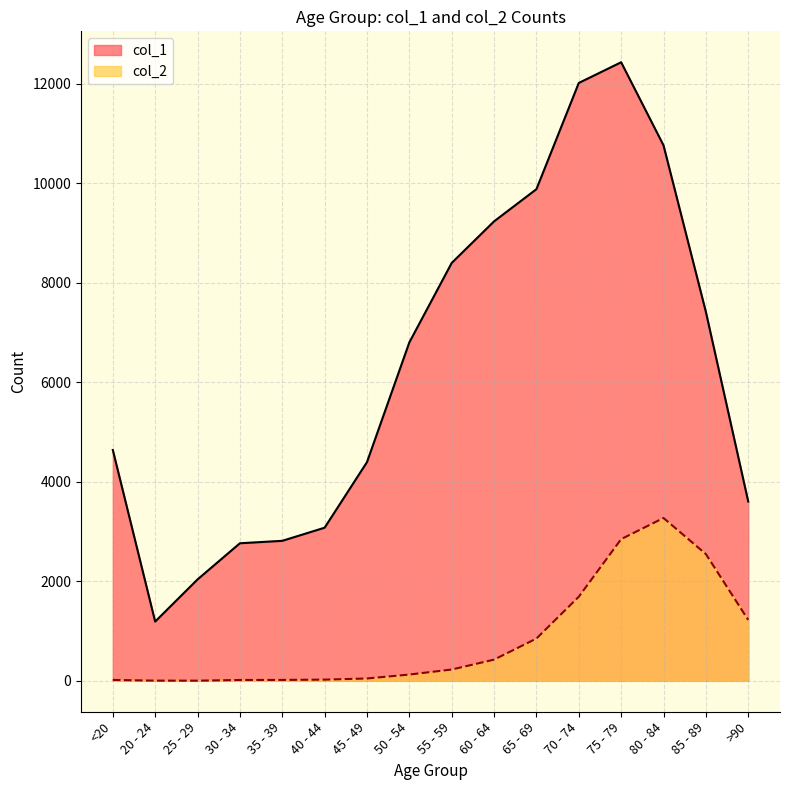

Does the chart have visible grid lines?

Yes